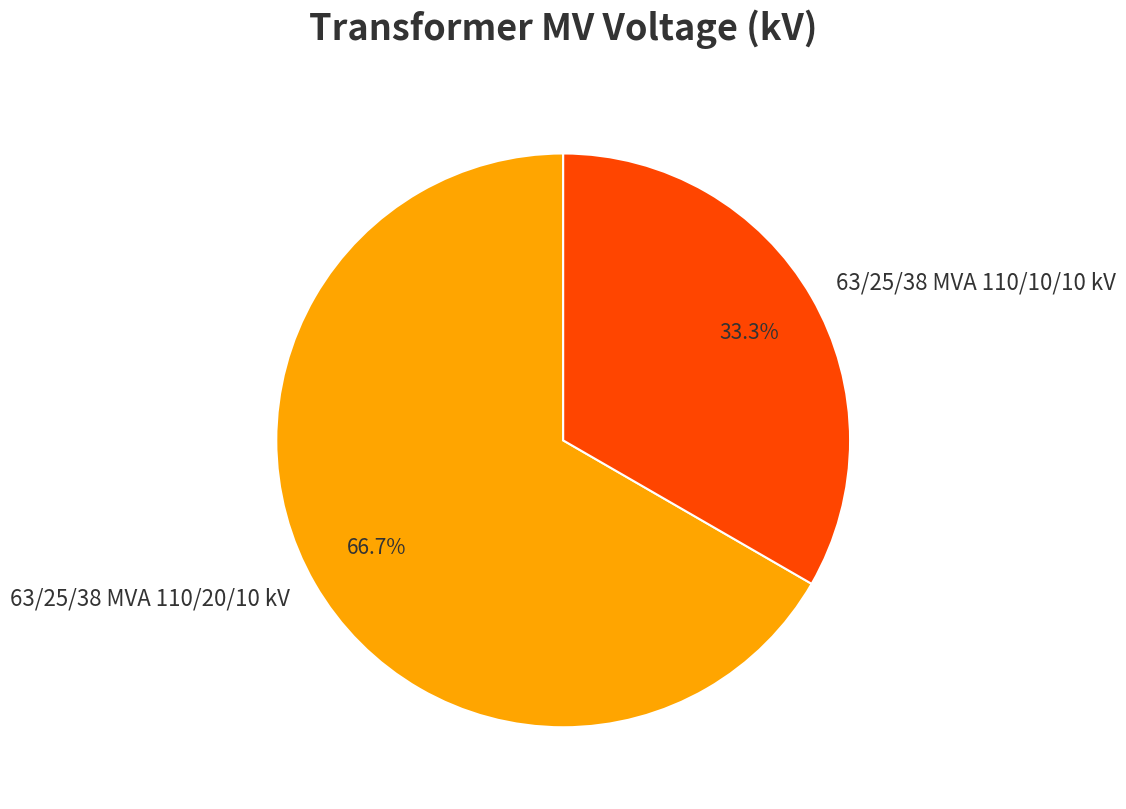

To the nearest percent, what portion does 63/25/38 MVA 110/20/10 kV represent?

67%